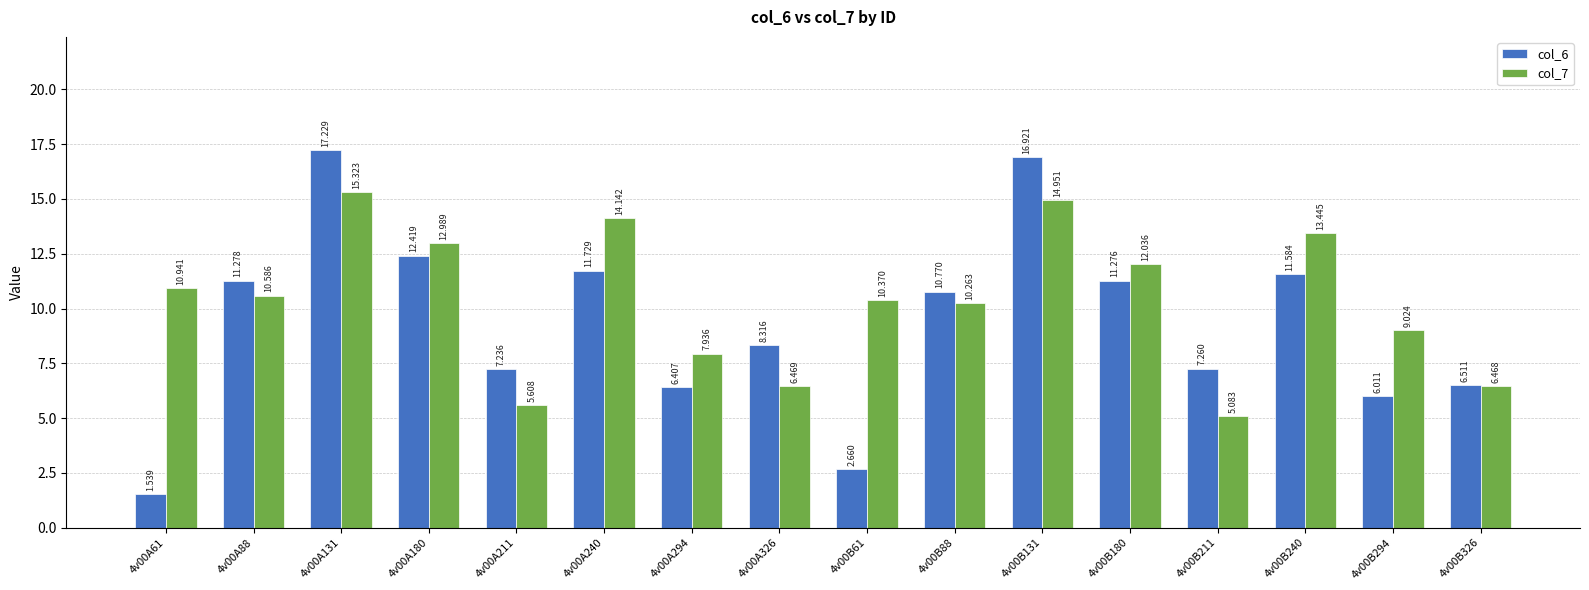

The value of col_6 at 4v00B131 is 10.5. True or false?

False